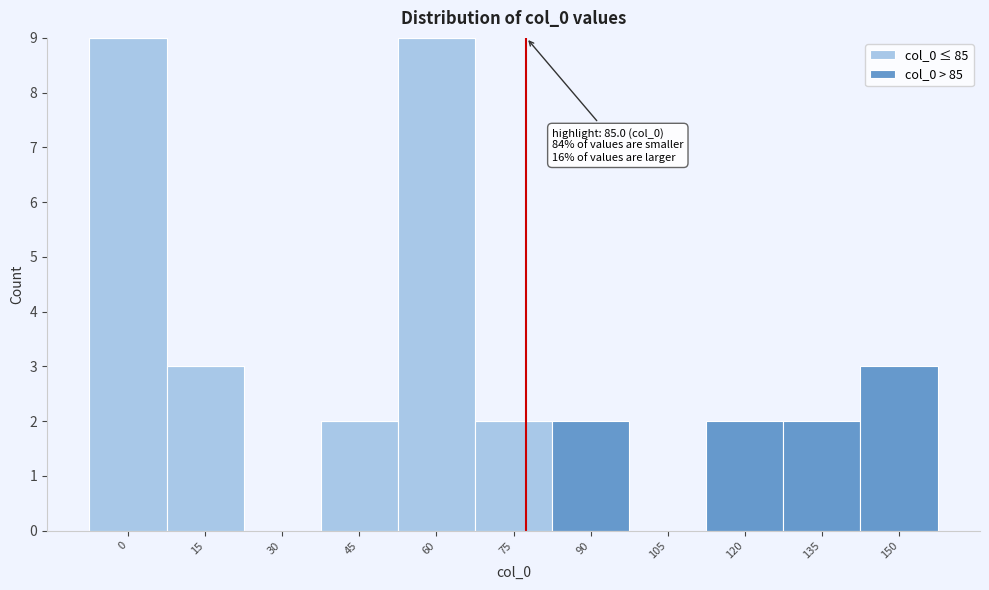

Reading left to right, transcribe the values for col_0 ≤ 85.

0=9	15=3	30=0	45=2	60=9	75=2	90=0	105=0	120=0	135=0	150=0